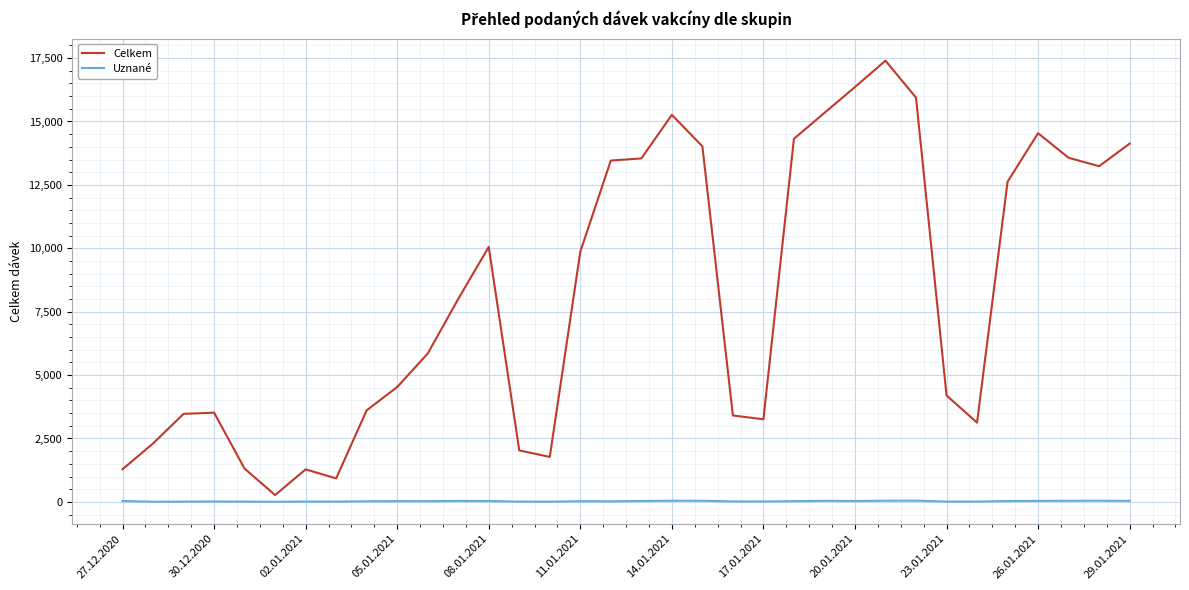

What is the greatest value displayed?

17399